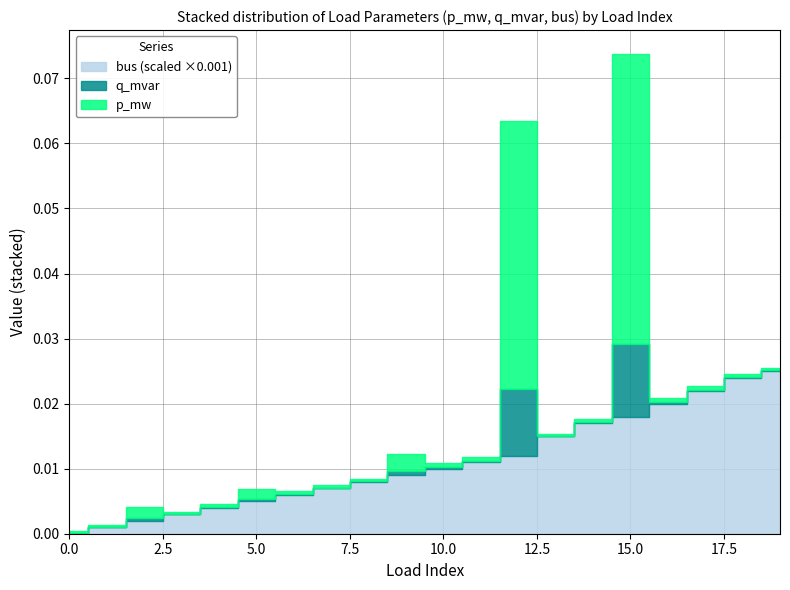

True or false: p_mw has more than 0 points higher than both neighbors.

True